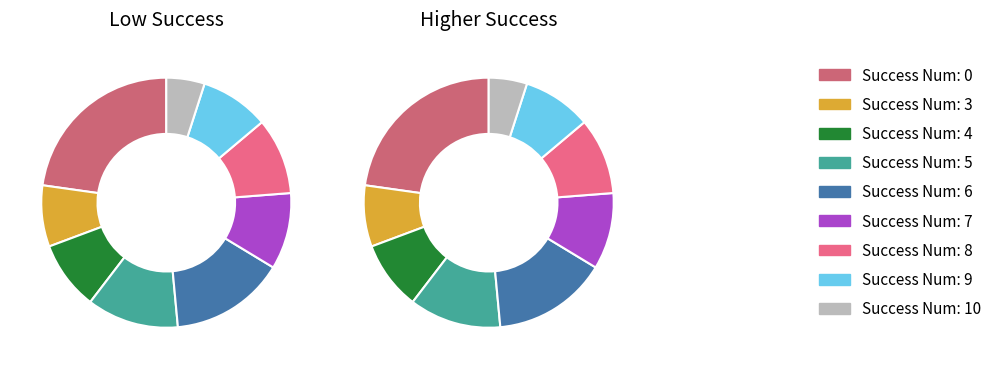

What is the change in value from 0 to 7?

-13